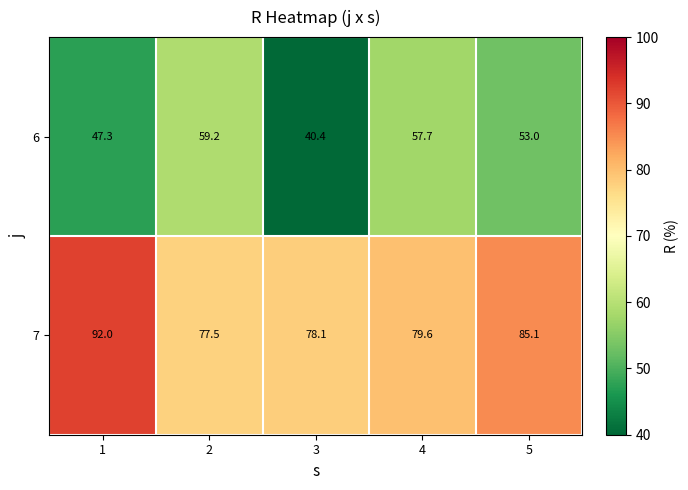

What is the maximum value shown in the chart?

92.0